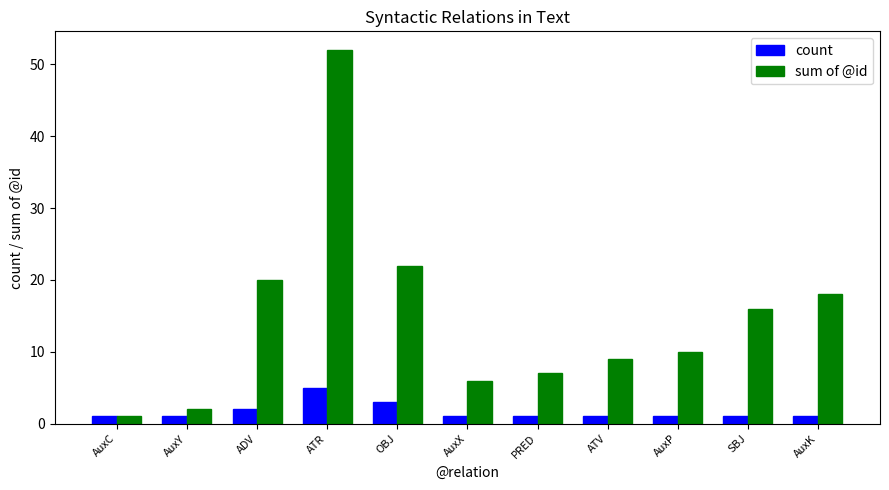

Reading left to right, list all the values displayed in this chart.

count: 1	1	2	5	3	1	1	1	1	1	1
sum of @id: 1	2	20	52	22	6	7	9	10	16	18